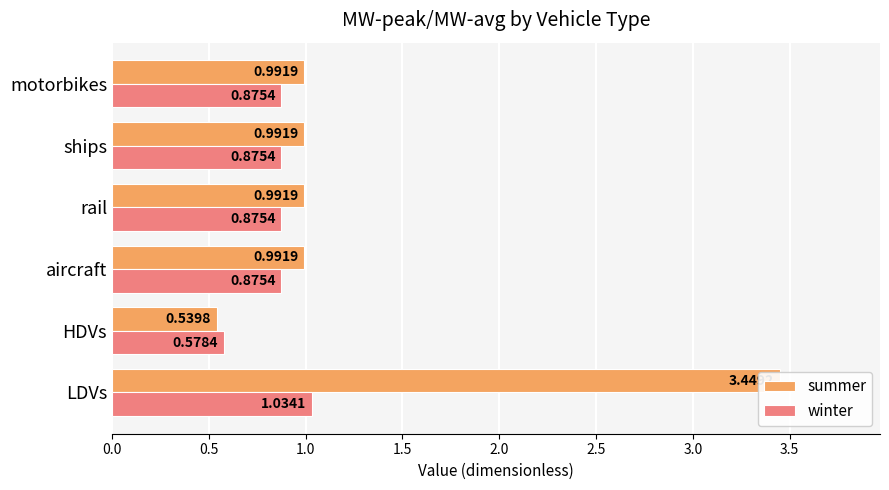

What is the greatest value displayed?

3.4